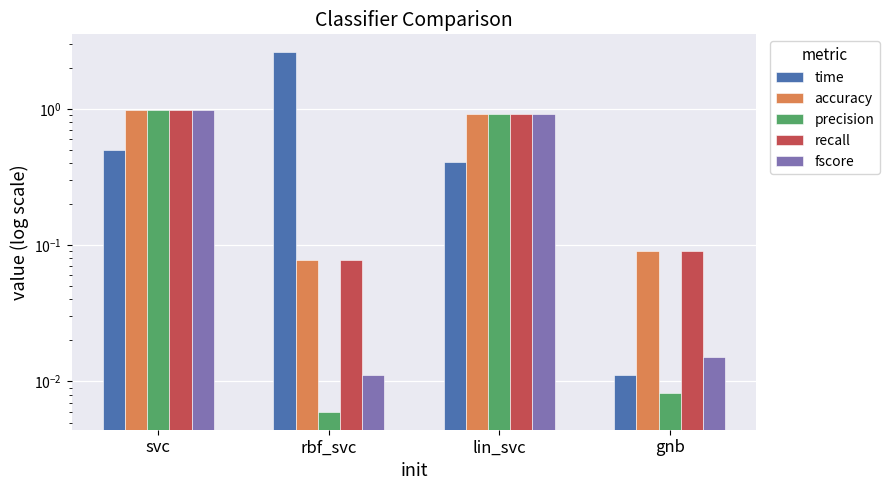

Which series changed the most between lin_svc and gnb?

precision